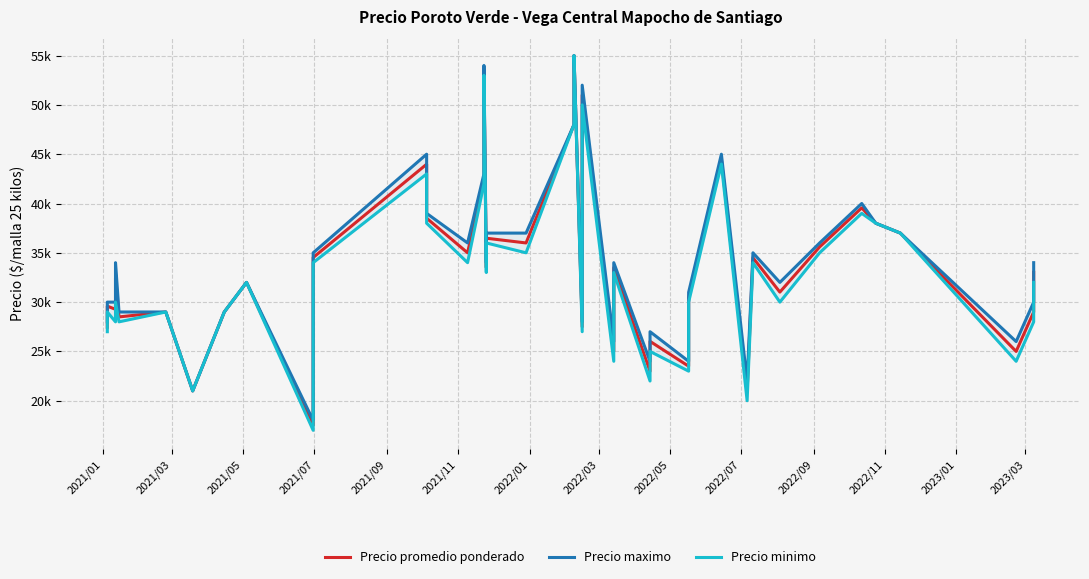

In Precio minimo, how many points are higher than both neighbors (excluding endpoints)?

14